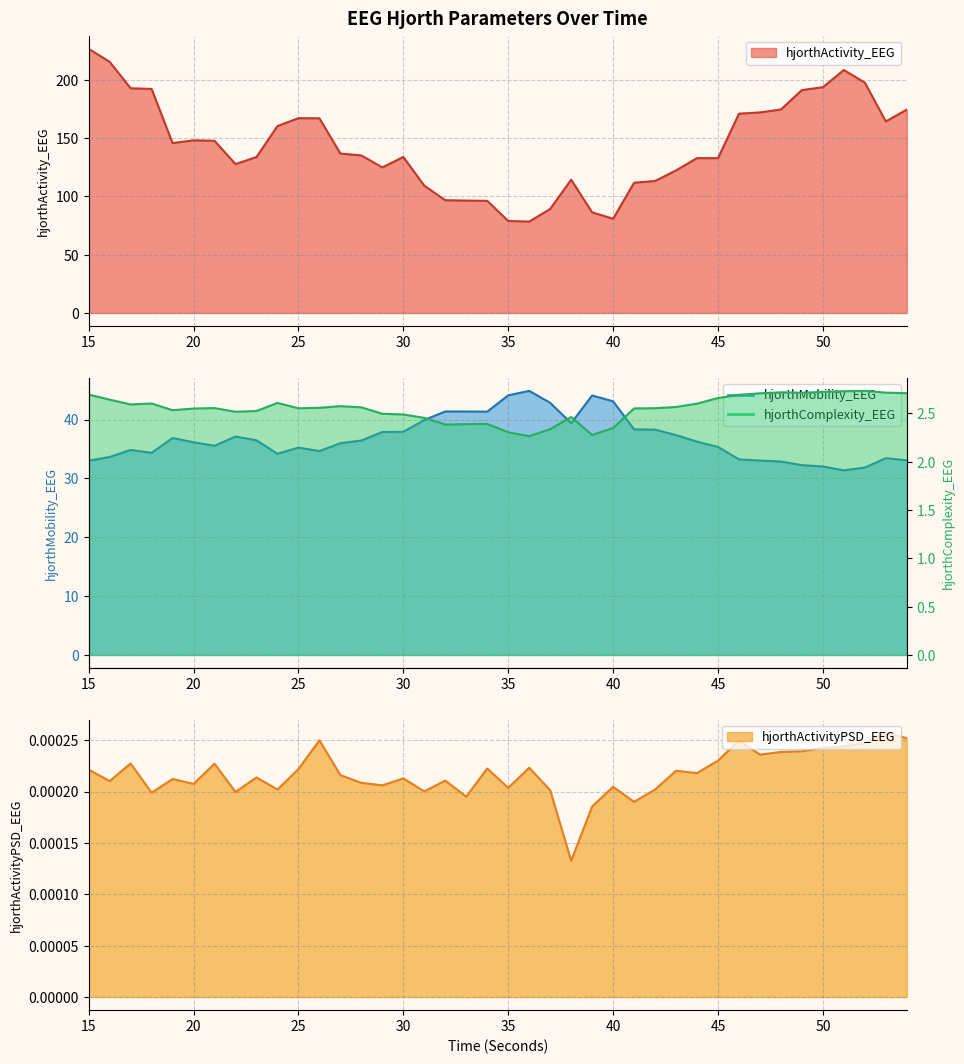

At which label is hjorthMobility_EEG closest to 38?

30